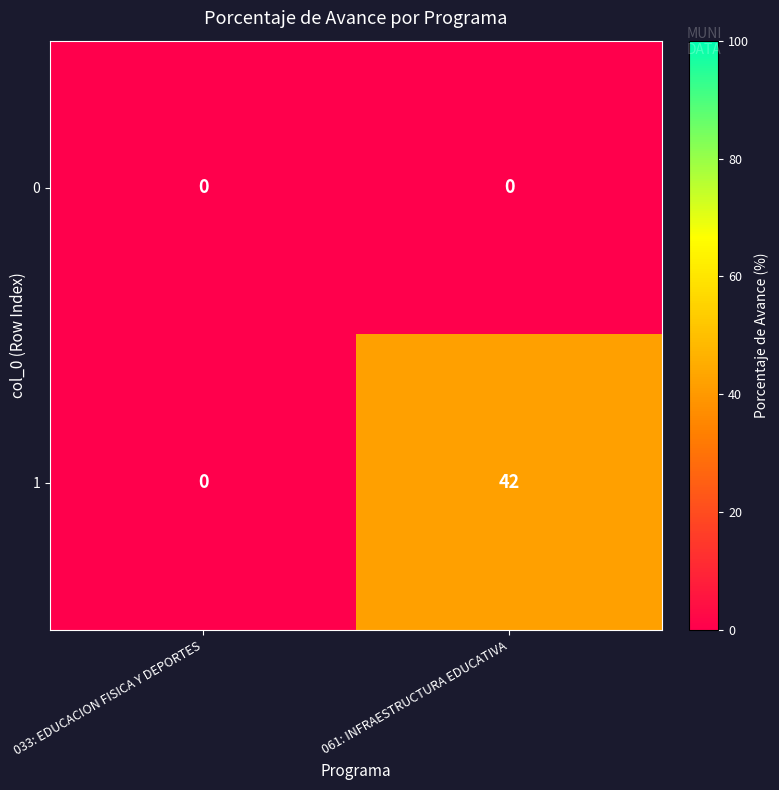

At which category is the sum across all series the highest?

061: INFRAESTRUCTURA EDUCATIVA